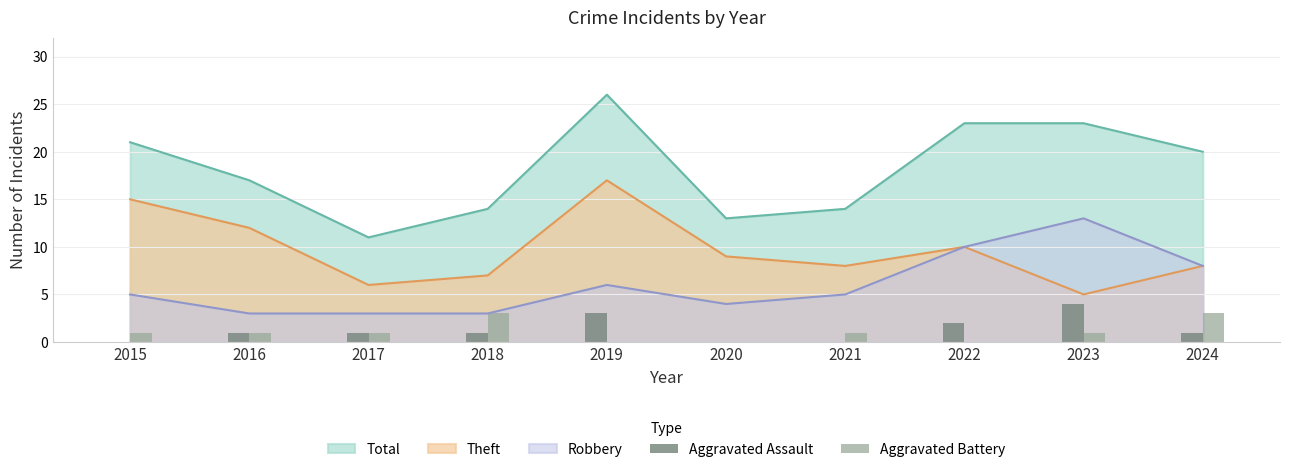

Where does the Aggravated Assault series first go above 1?

2019